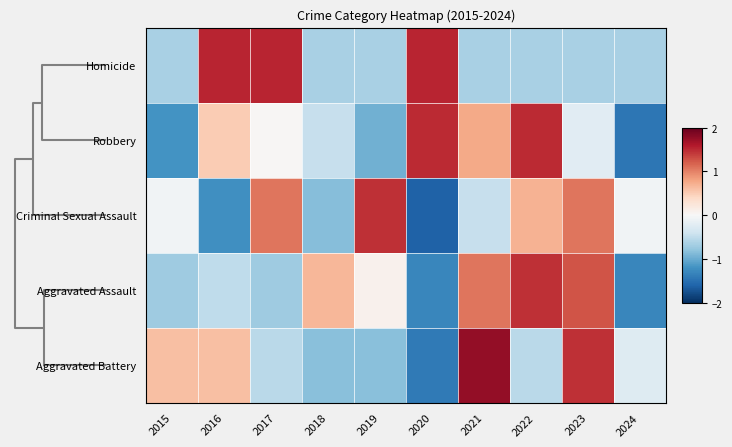

Reading right to left, extract all data points from this chart.

Homicide: 2024=-0.7	2023=-0.7	2022=-0.7	2021=-0.7	2020=1.5	2019=-0.7	2018=-0.7	2017=1.5	2016=1.5	2015=-0.7
Robbery: 2024=-1.4	2023=-0.2	2022=1.5	2021=0.8	2020=1.5	2019=-1.0	2018=-0.5	2017=0.0	2016=0.5	2015=-1.2
Criminal Sexual Assault: 2024=-0.1	2023=1.1	2022=0.7	2021=-0.5	2020=-1.6	2019=1.5	2018=-0.8	2017=1.1	2016=-1.2	2015=-0.1
Aggravated Assault: 2024=-1.3	2023=1.3	2022=1.5	2021=1.1	2020=-1.3	2019=0.1	2018=0.7	2017=-0.7	2016=-0.5	2015=-0.7
Aggravated Battery: 2024=-0.3	2023=1.5	2022=-0.5	2021=1.8	2020=-1.4	2019=-0.8	2018=-0.8	2017=-0.5	2016=0.6	2015=0.6